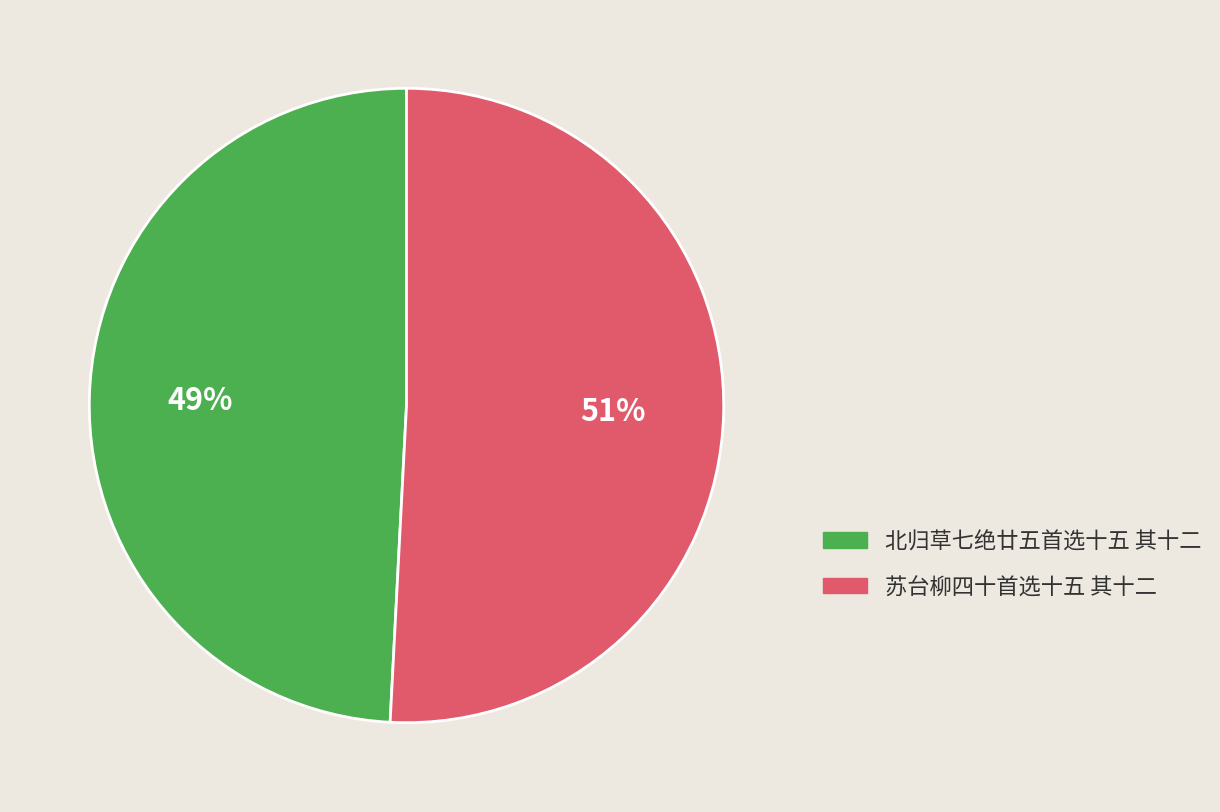

To the nearest percent, what is the average slice percentage?

50%